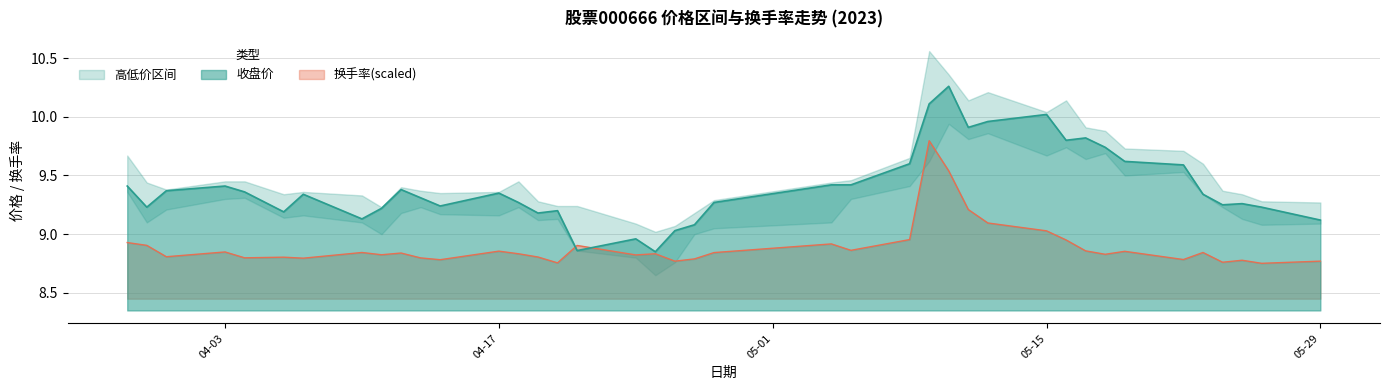

In 收盘, how many points are lower than both neighbors (excluding endpoints)?

10